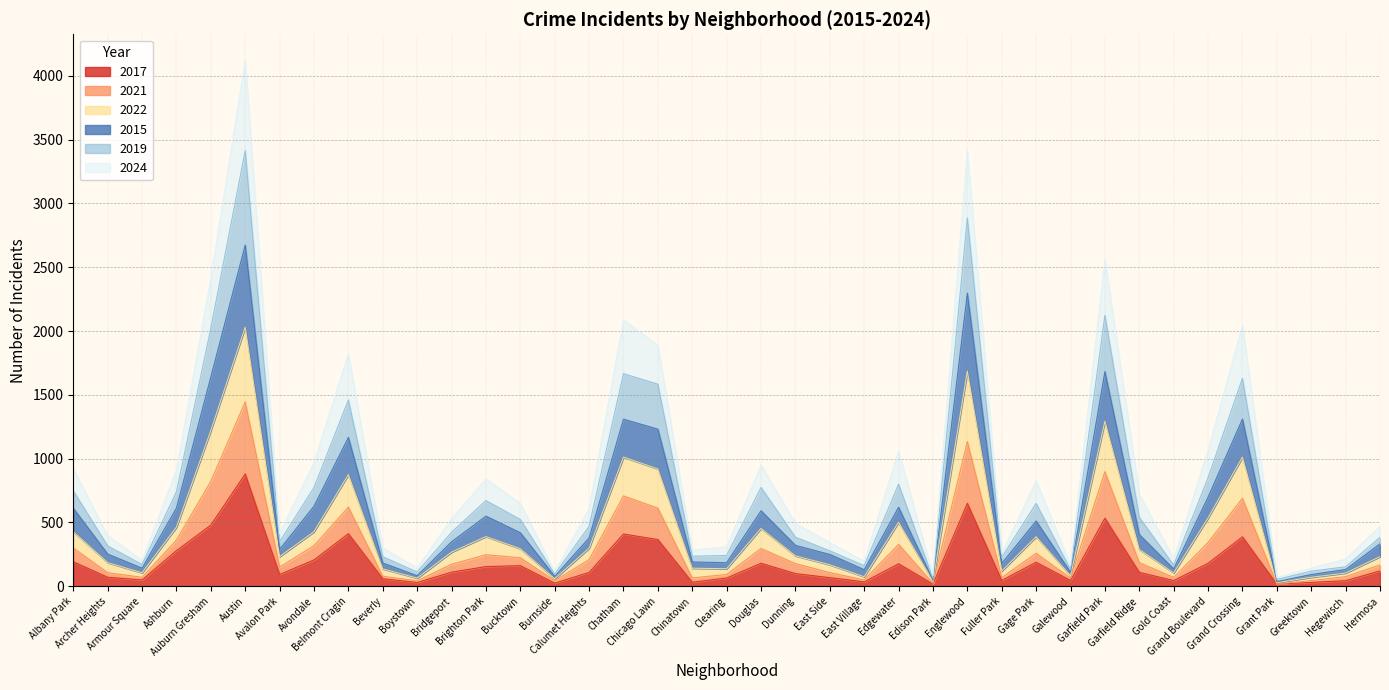

What is the value of the 2021 point at the 33rd from the left?

104